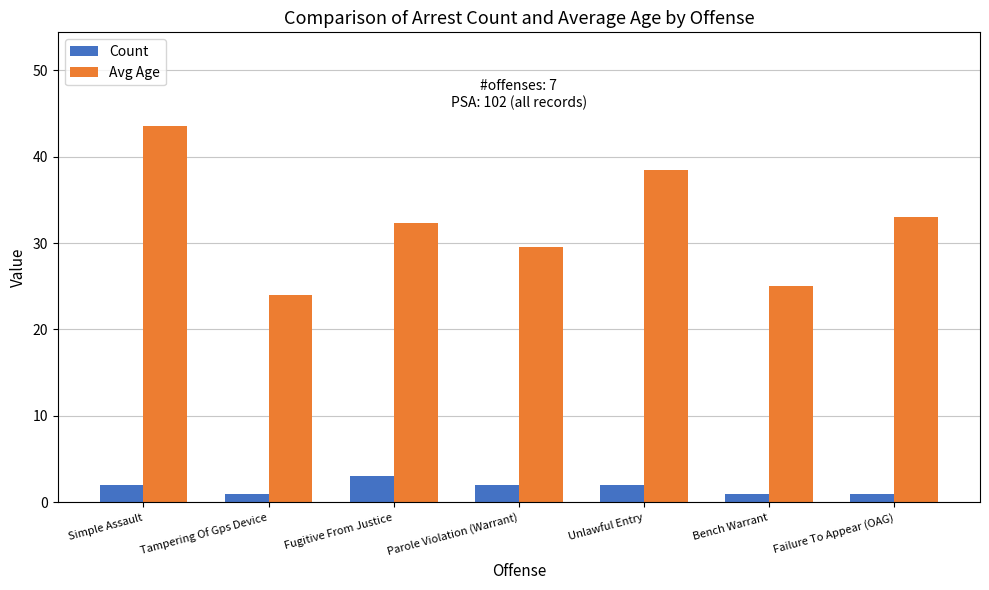

What is the spread (max minus min) of values at Failure To Appear (OAG)?

32.0